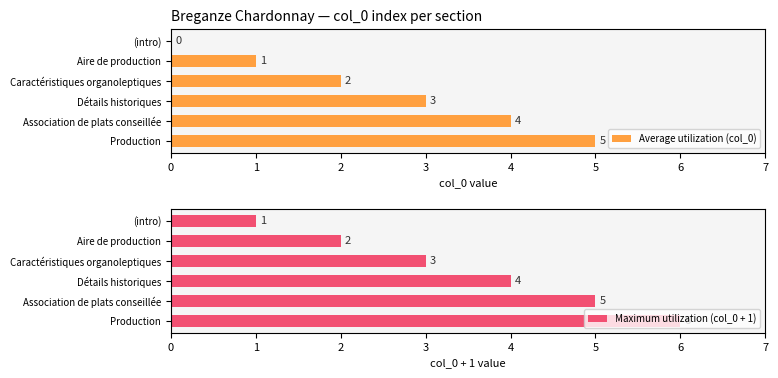

Read the Maximum utilization (col_0 + 1) value at Aire de production.

2